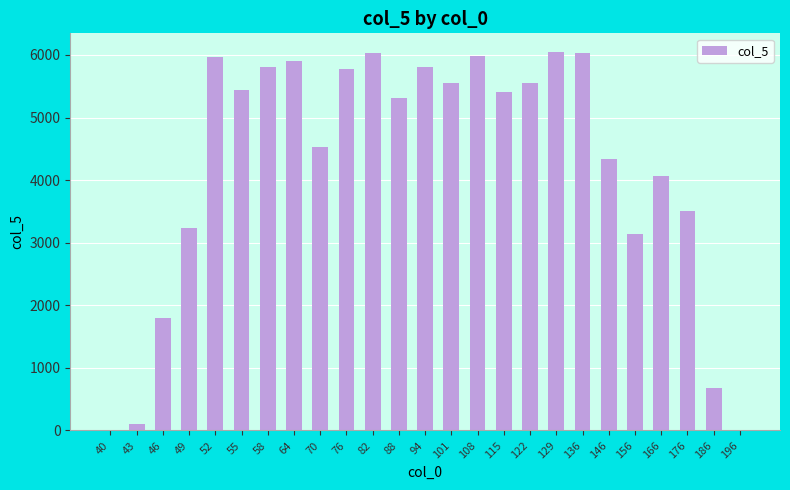

Count the number of values greater than 5402.

13